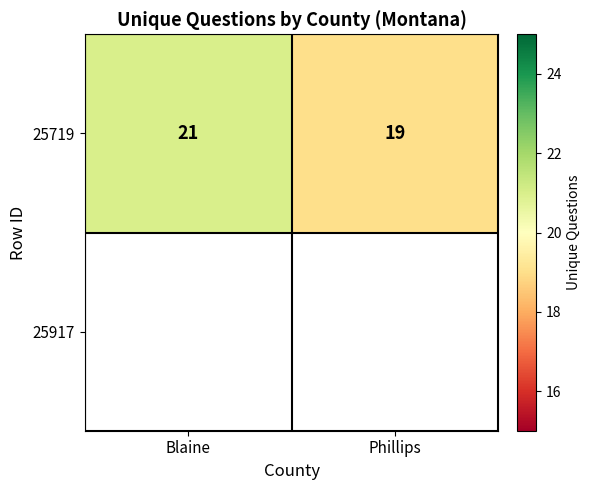

How many values are between 19 and 21?

2